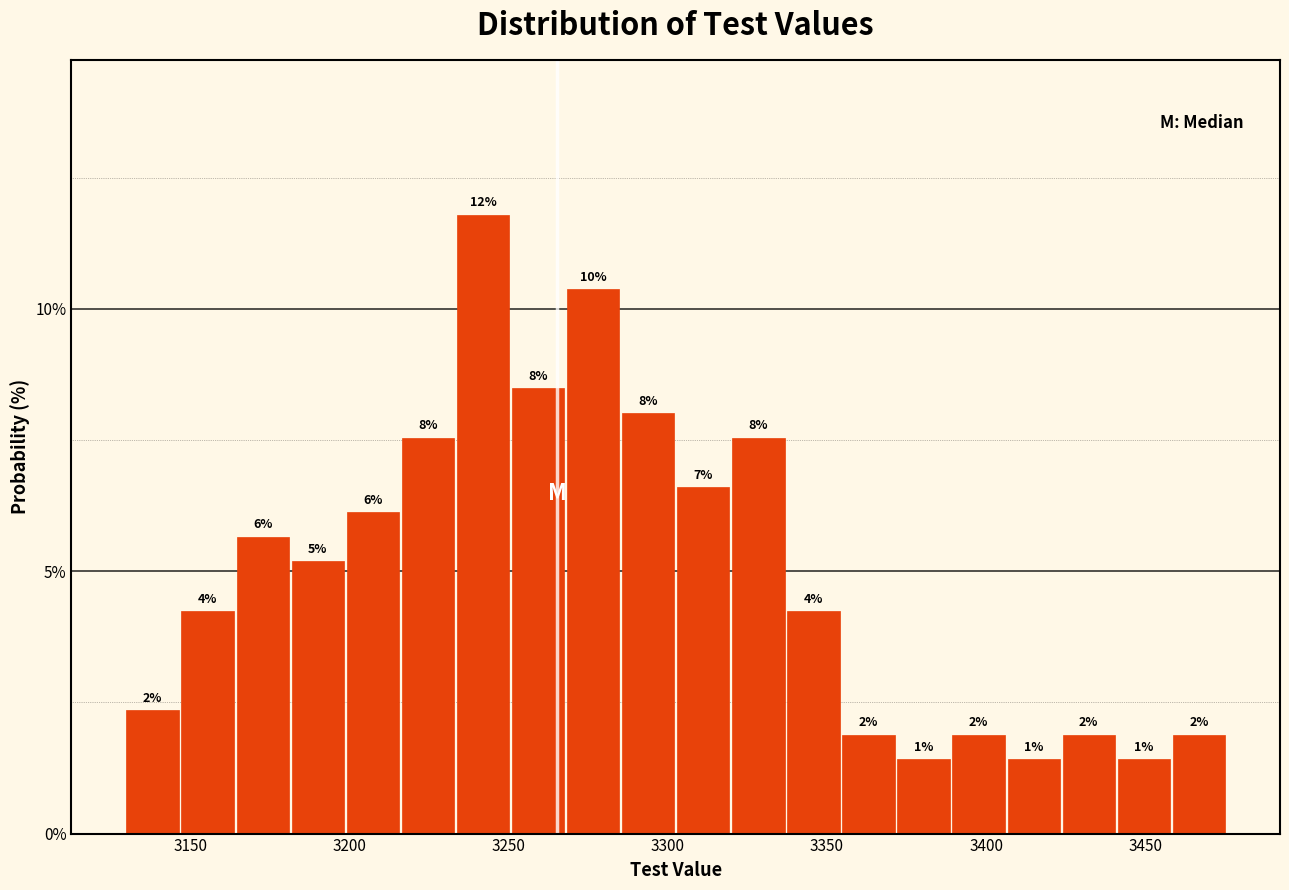

Read against the x-axis, roughly where is the centre of the tallest bar?

3240